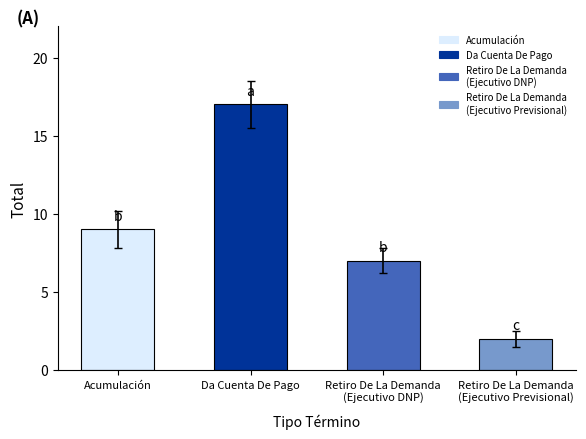

What is the ratio of the value at Acumulación to the value at Retiro De La Demanda
(Ejecutivo Previsional)?

4.5